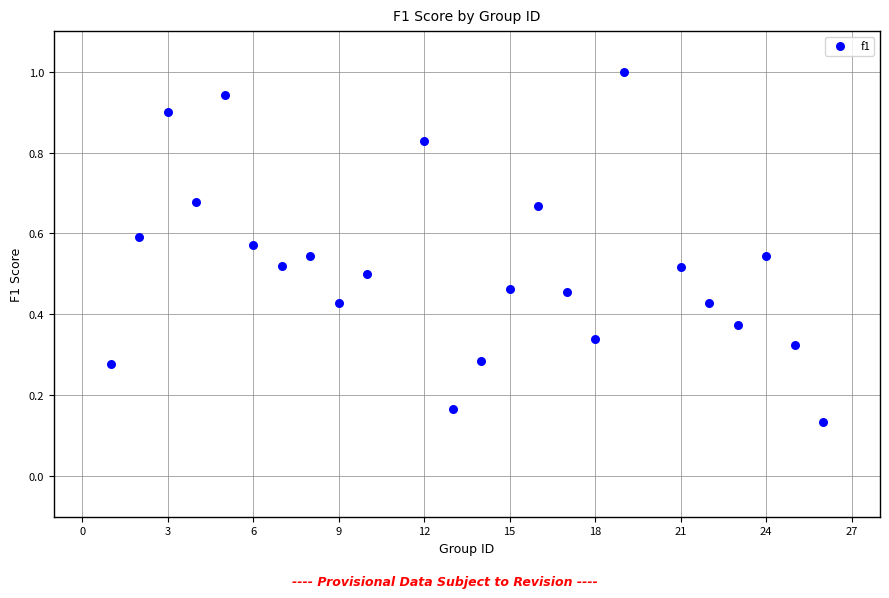

What is the range of X values (max minus min)?

25.0